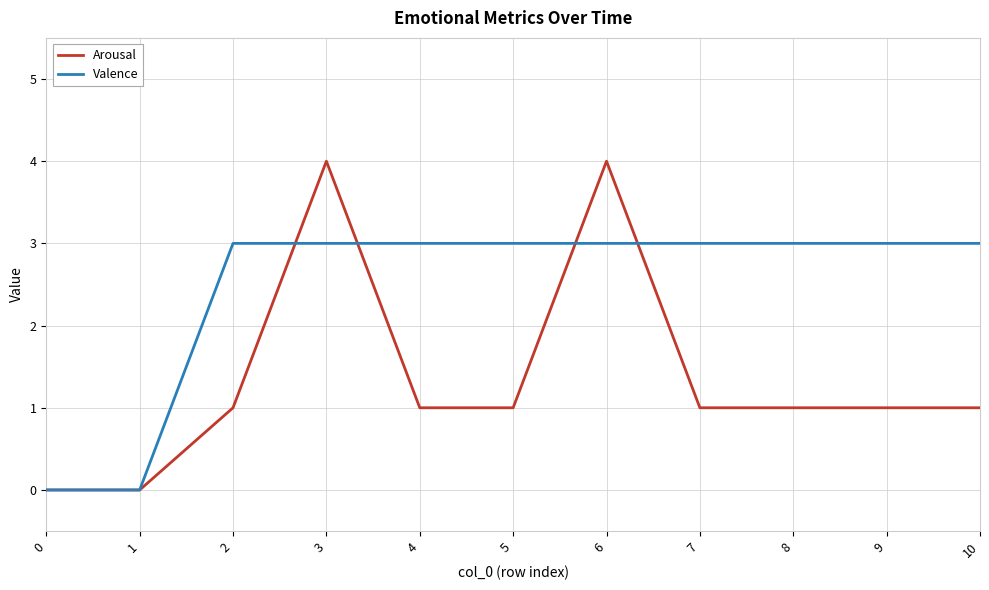

List the series in order of their overall mean, highest first.

Valence, Arousal